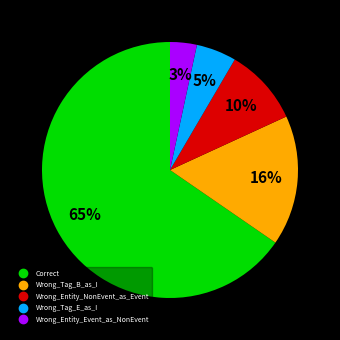

The Correct slice represents 65% of the pie. True or false?

True